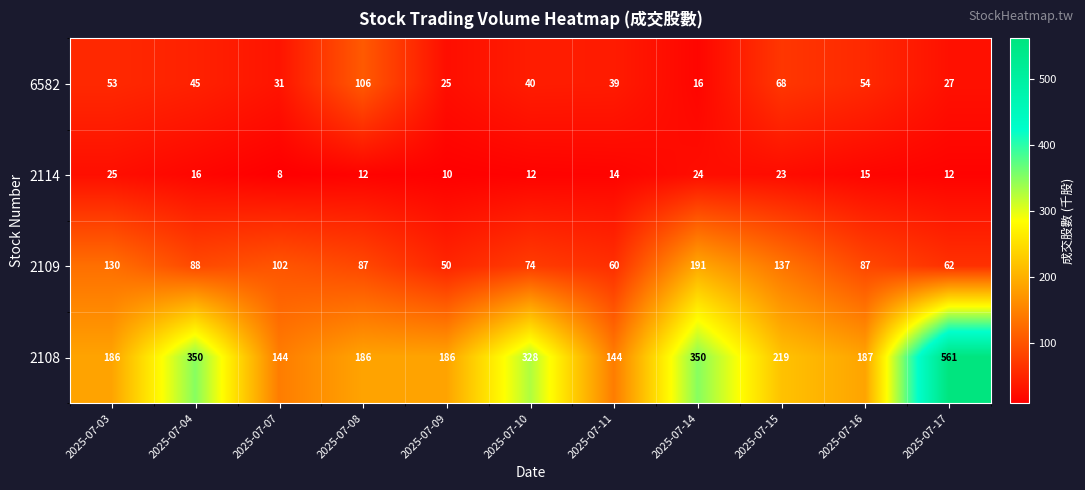

What is the difference between the maximum and minimum values in the 2108 series?

417